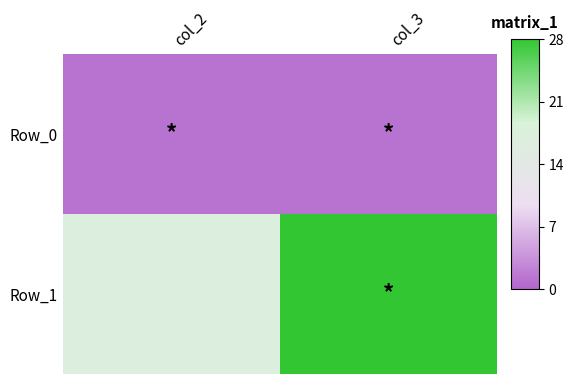

At how many categories does at least one series exceed 1?

2